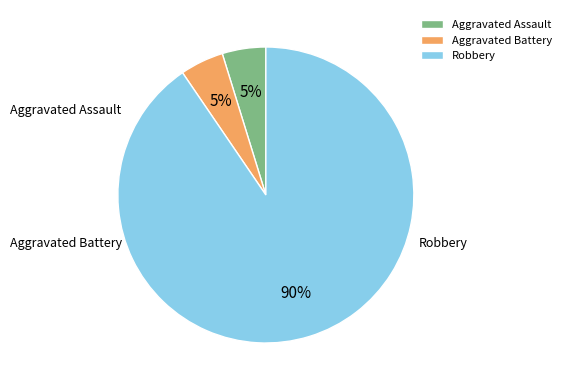

True or false: Aggravated Battery accounts for 5% of the total.

True